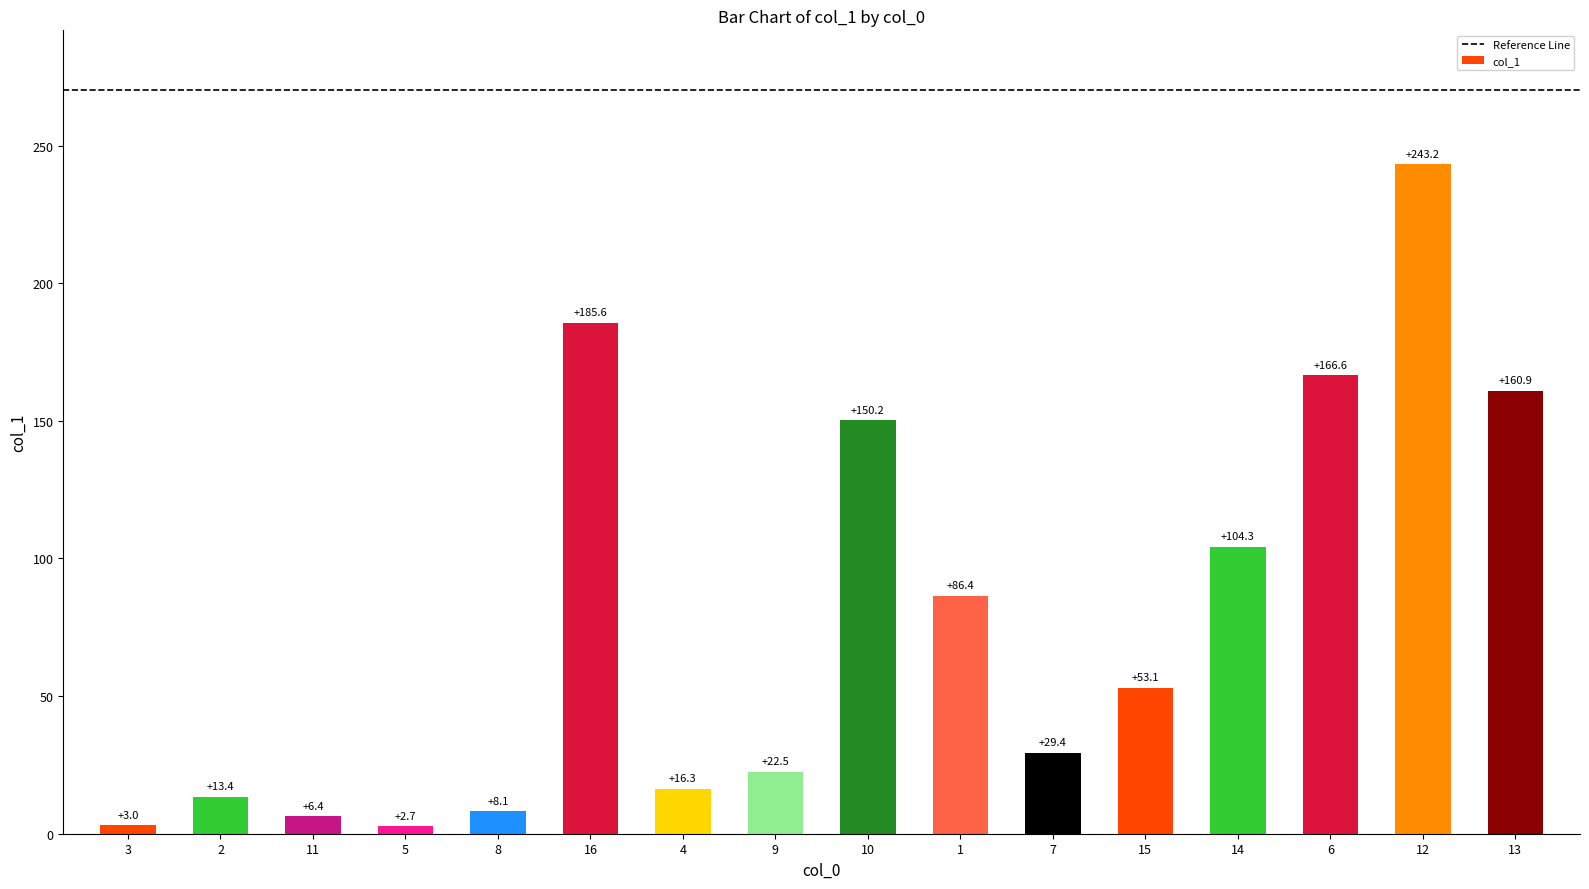

At which category does the chart reach its peak across all series?

12